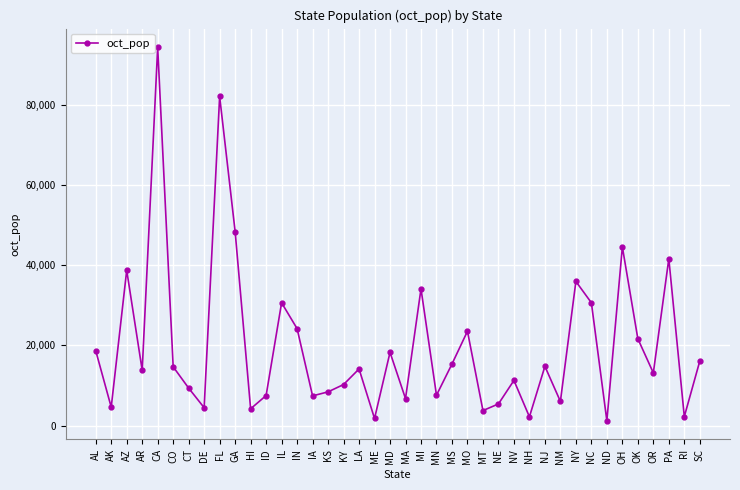

At which category does the chart reach its peak across all series?

CA